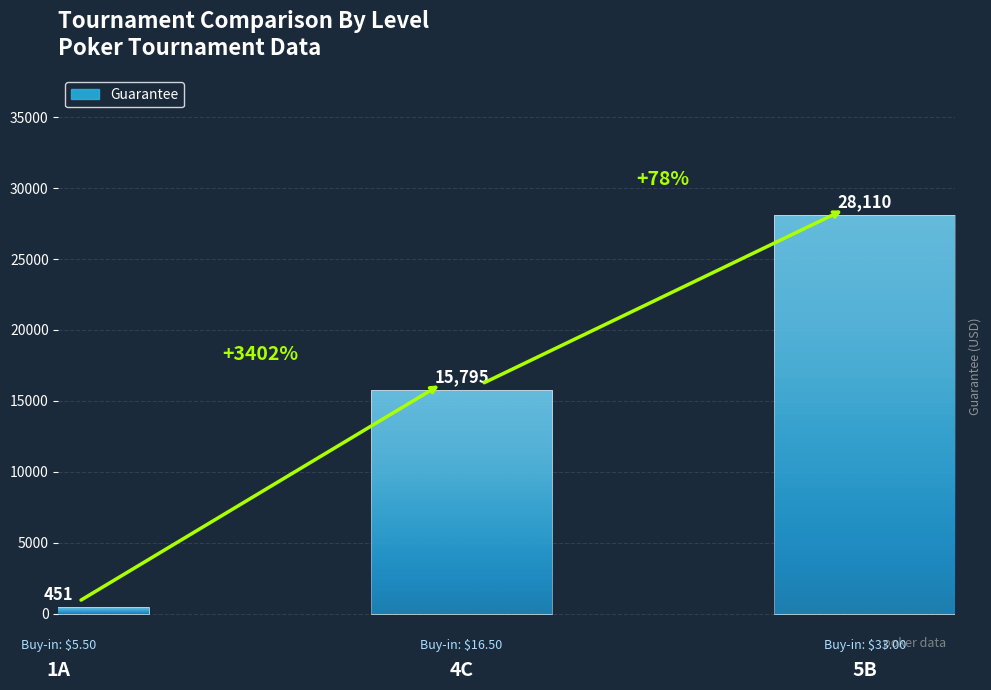

Count the number of categories in the chart.

3